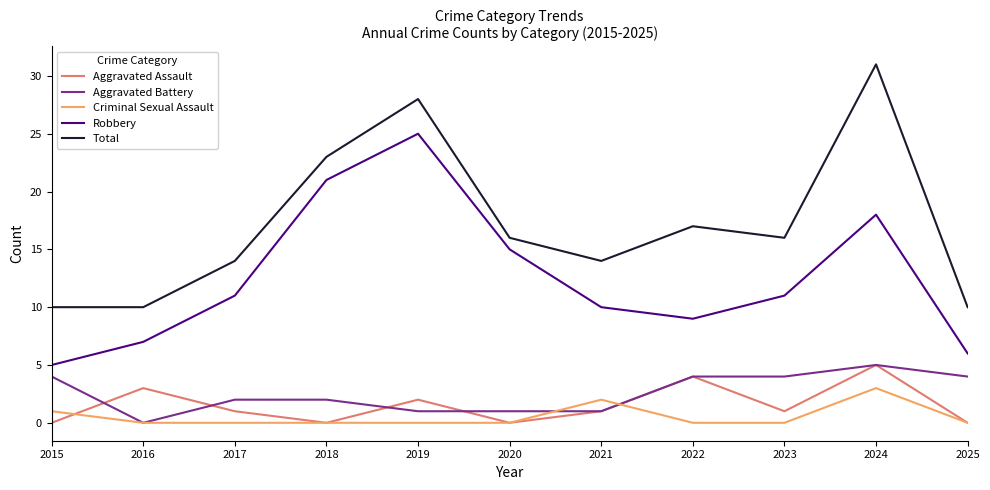

What are all the series names shown in the legend?

Aggravated Assault, Aggravated Battery, Criminal Sexual Assault, Robbery, Total